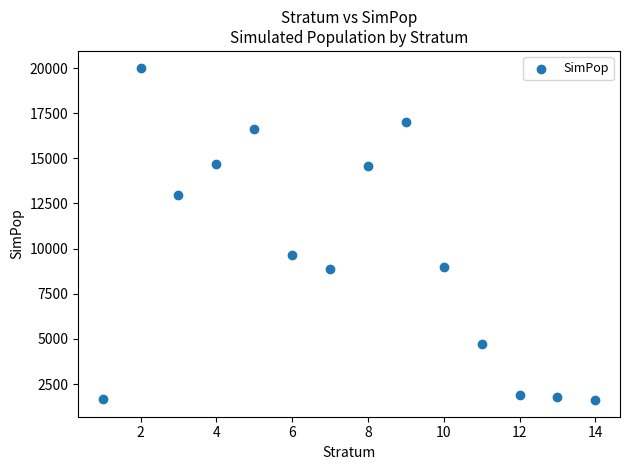

What Y value in the scatter plot is closest to 10817?

9667.1